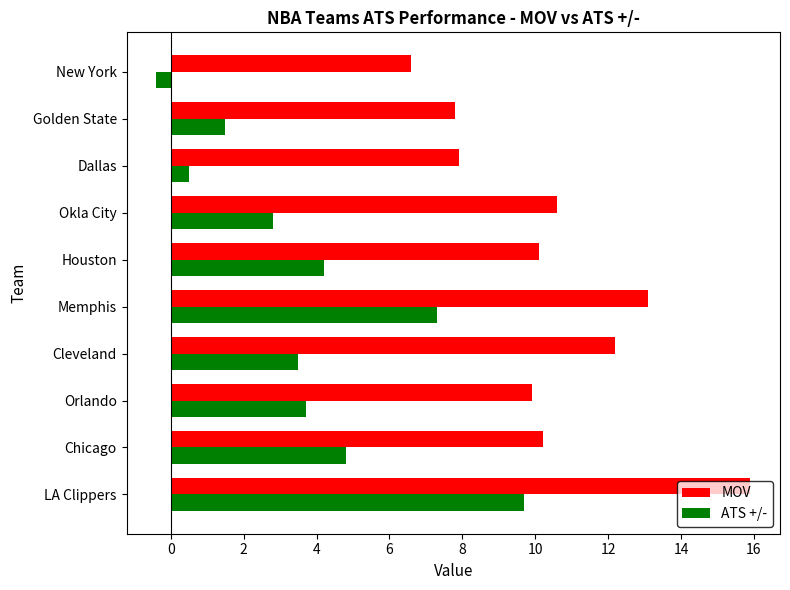

What are all the series names shown in the legend?

MOV, ATS +/-